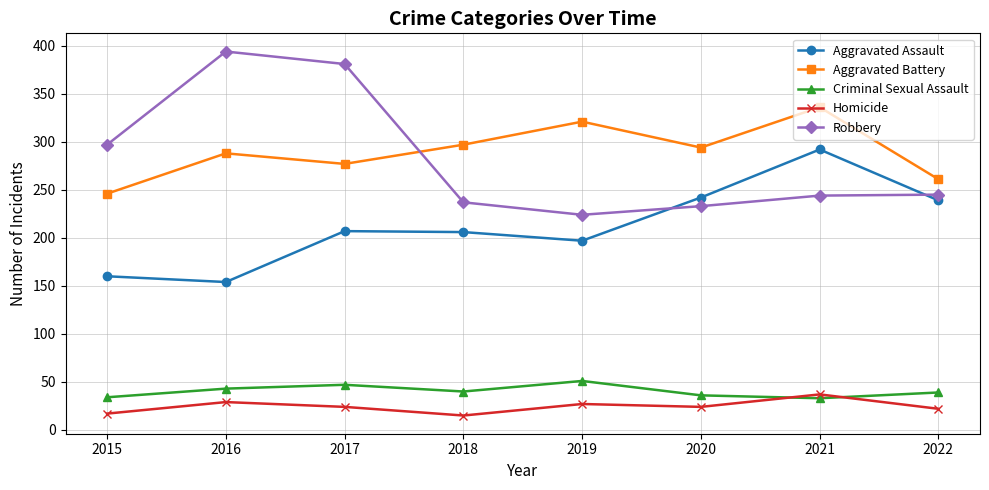

True or false: Criminal Sexual Assault and Robbery intersect in this chart.

False